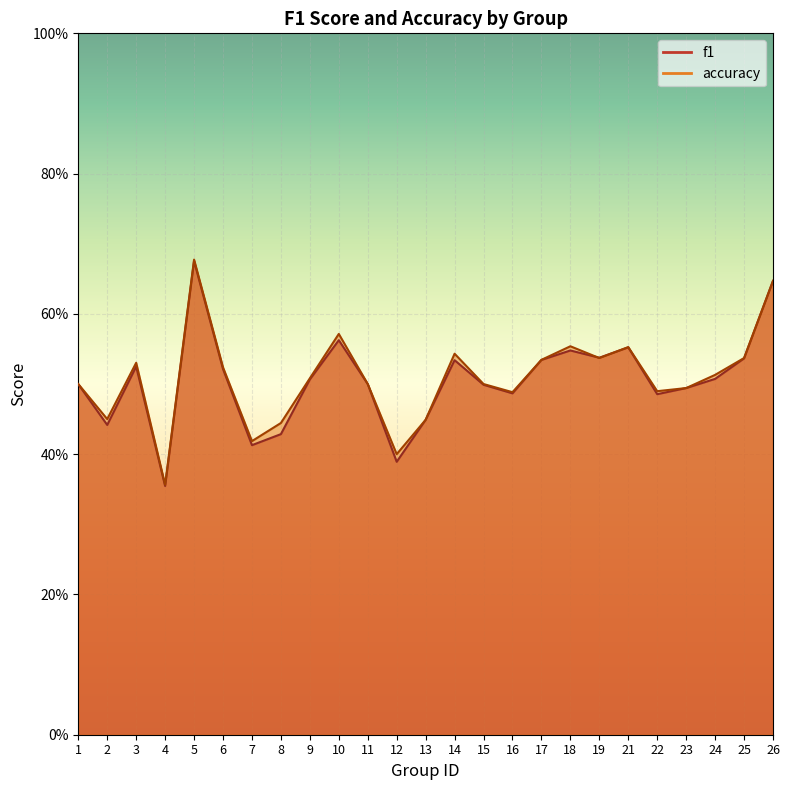

What is the maximum value for f1?

0.7